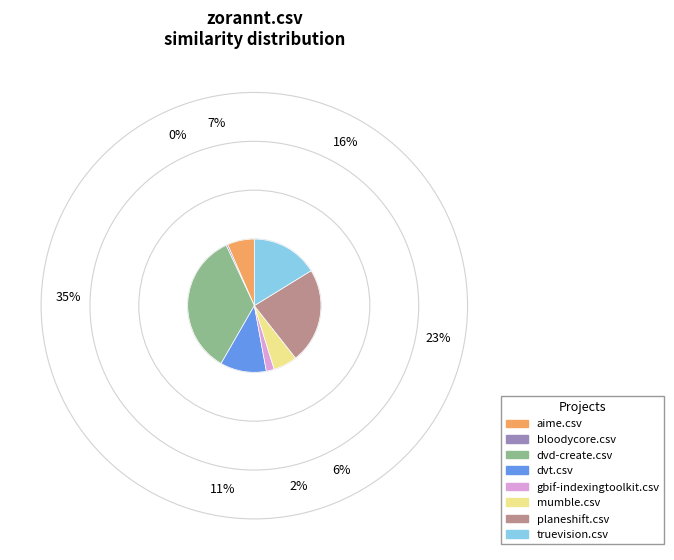

Is there any slice that represents more than half of the pie?

No